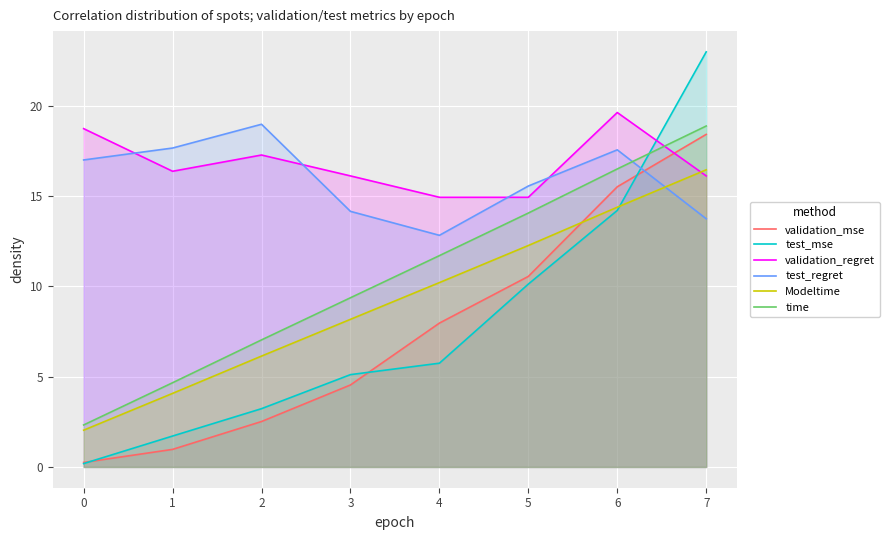

How many interior local valleys does the test_regret series have?

1